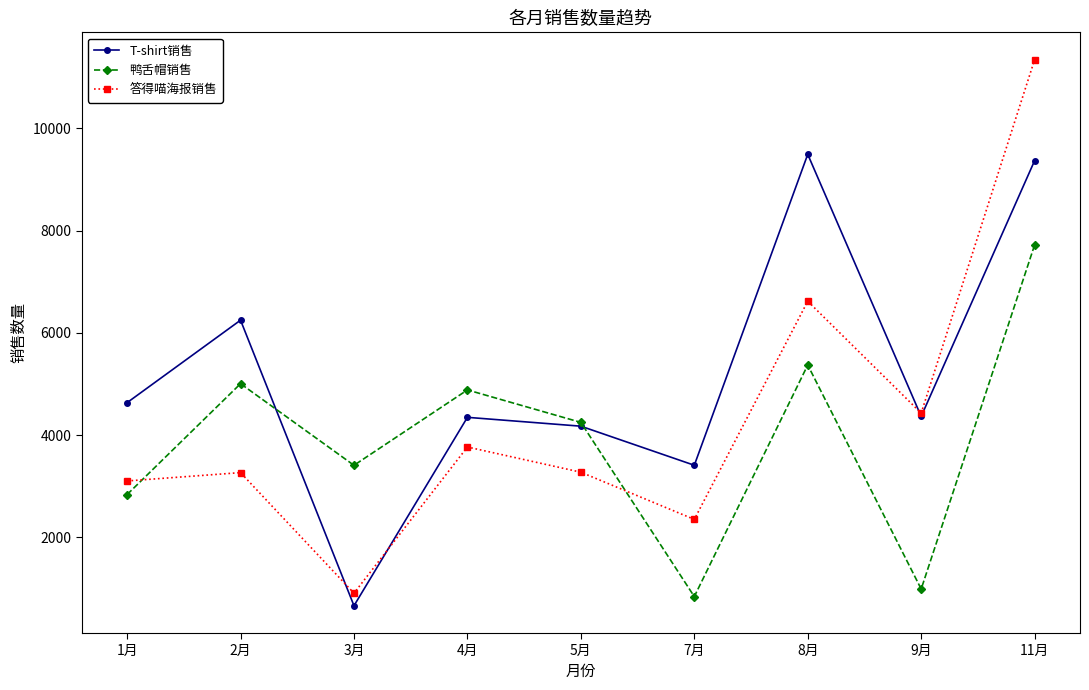

Rank the series by their average value, from highest to lowest.

T-shirt销售, 答得喵海报销售, 鸭舌帽销售